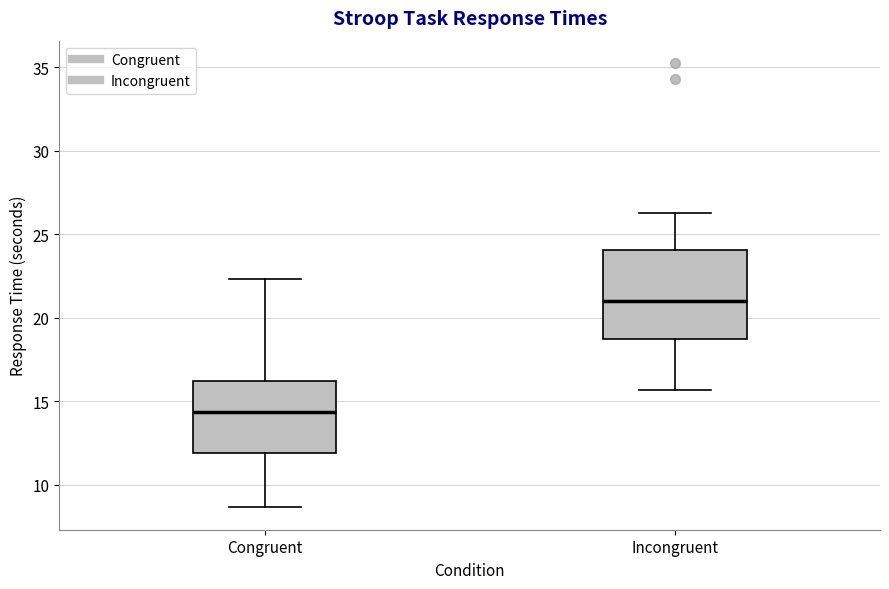

Reading left to right, transcribe this box plot: for each box, give where its median line is, the range the box spans, and where its two whiskers end, as read against the y-axis. The values are not printed on the chart, so give them approximately, as read against the axis.

Congruent: median 14.5, box 12.0 to 16.0, whiskers 8.5 to 22.5
Incongruent: median 21.0, box 18.5 to 24.0, whiskers 15.5 to 26.5